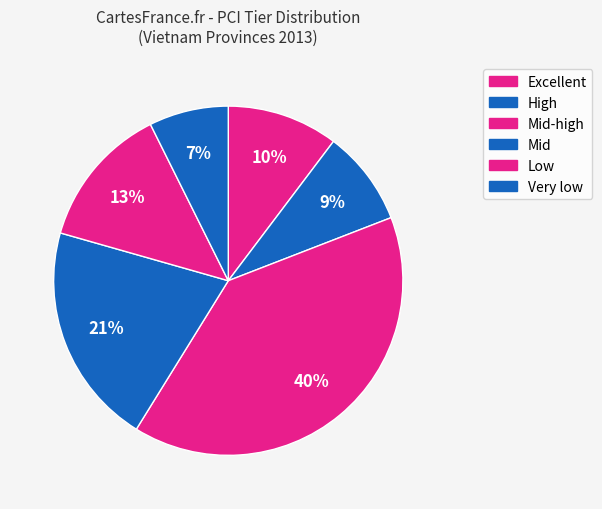

How many slices are in this pie chart?

6